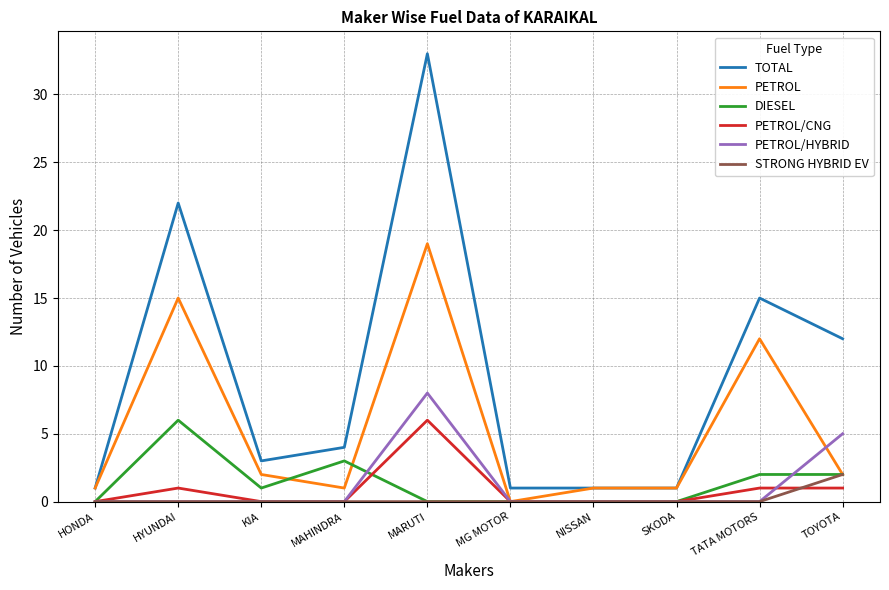

What position from the right is SKODA?

3